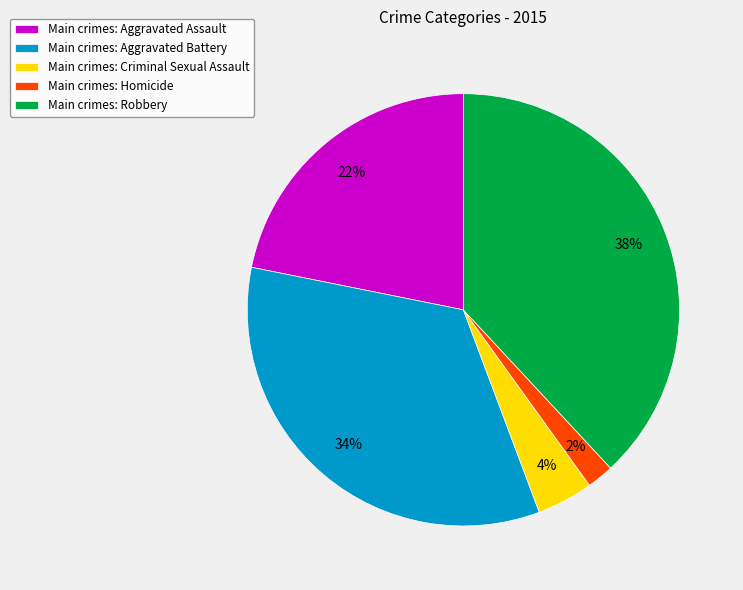

To the nearest percent, what is the difference between the Main crimes: Aggravated Assault and Main crimes: Robbery slice percentages?

16%